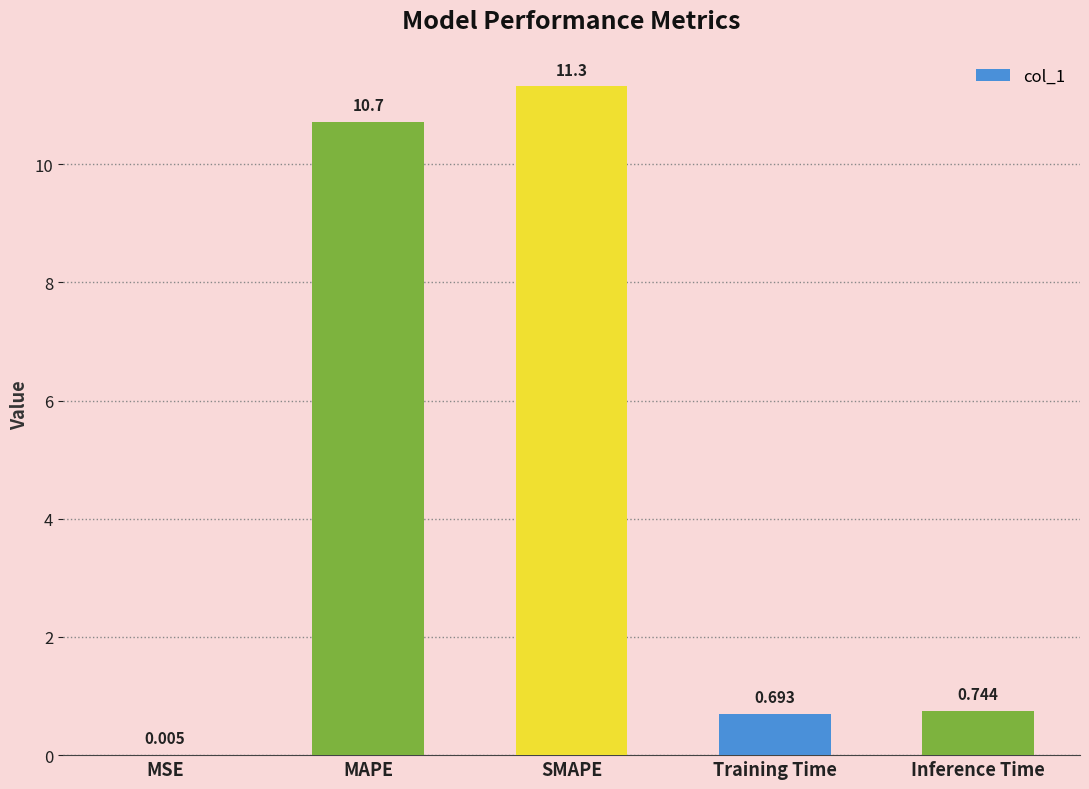

What is the sum of the values at MAPE and Training Time?

11.4